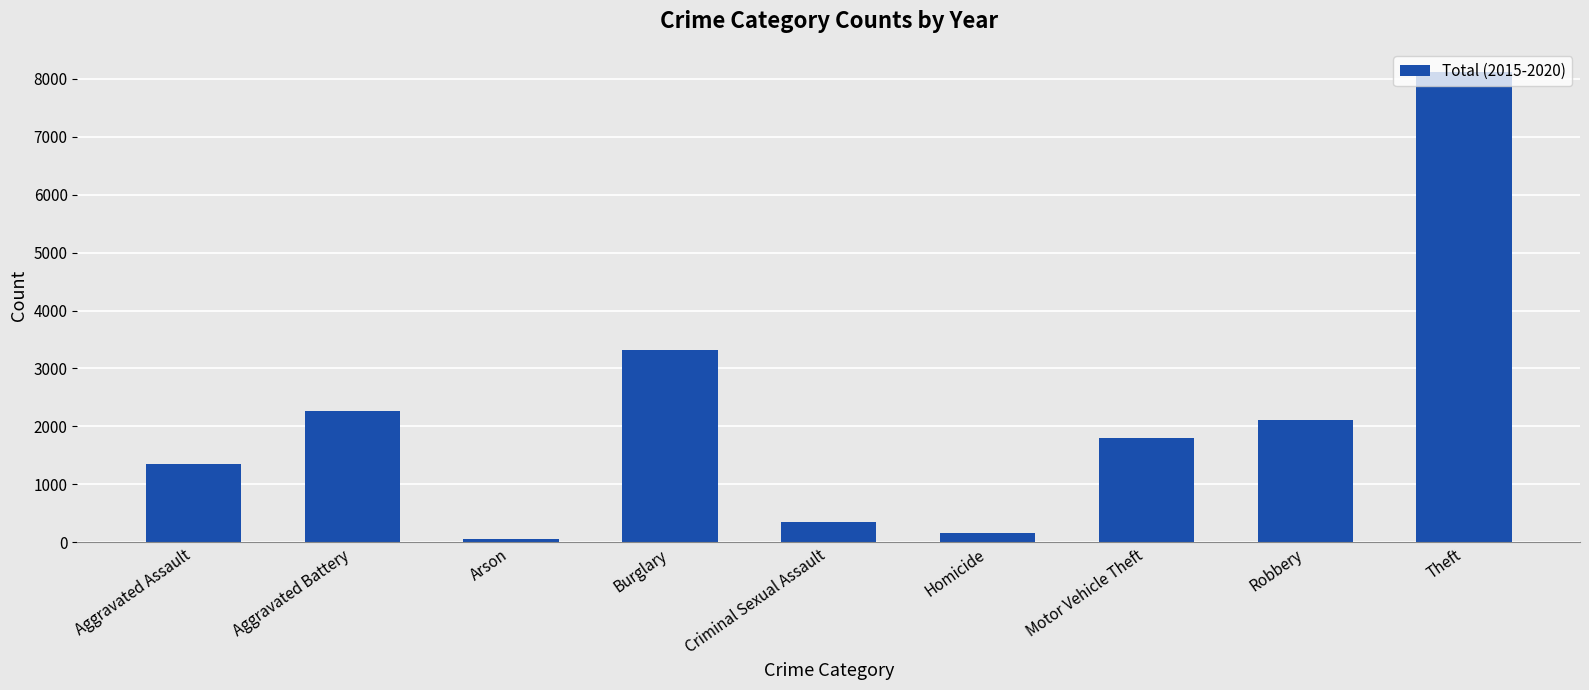

Reading left to right, what are all the values shown in this chart?

Aggravated Assault=1346	Aggravated Battery=2264	Arson=62	Burglary=3324	Criminal Sexual Assault=343	Homicide=162	Motor Vehicle Theft=1800	Robbery=2102	Theft=8112